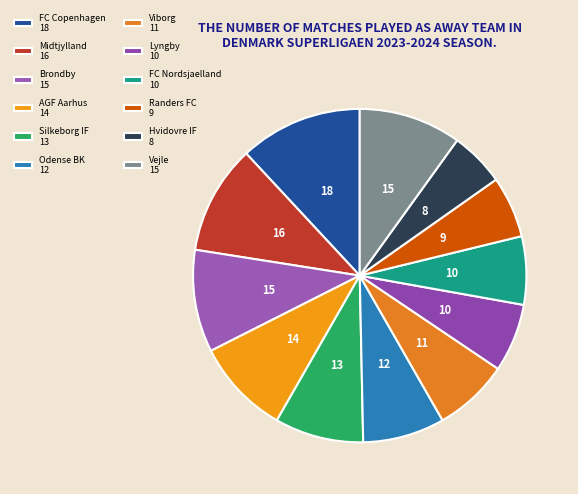

The Lyngby slice represents 1% of the pie. True or false?

False